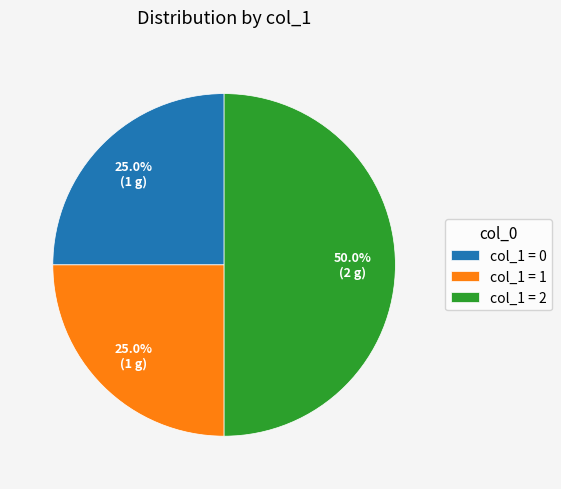

To the nearest percent, what is the average slice percentage?

33%